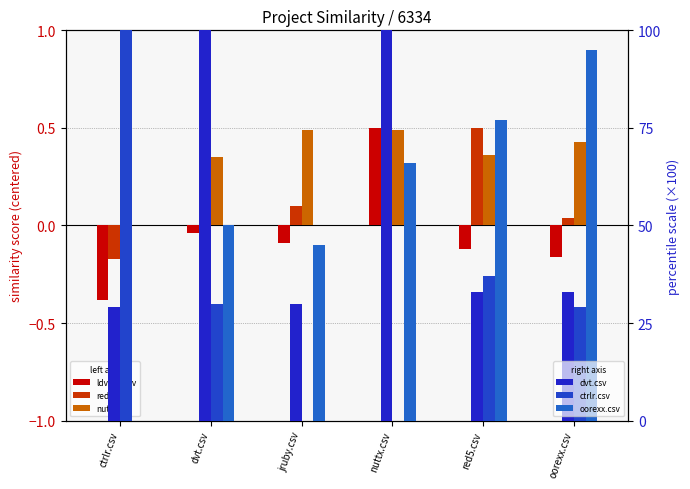

Count the number of data series in this chart.

6